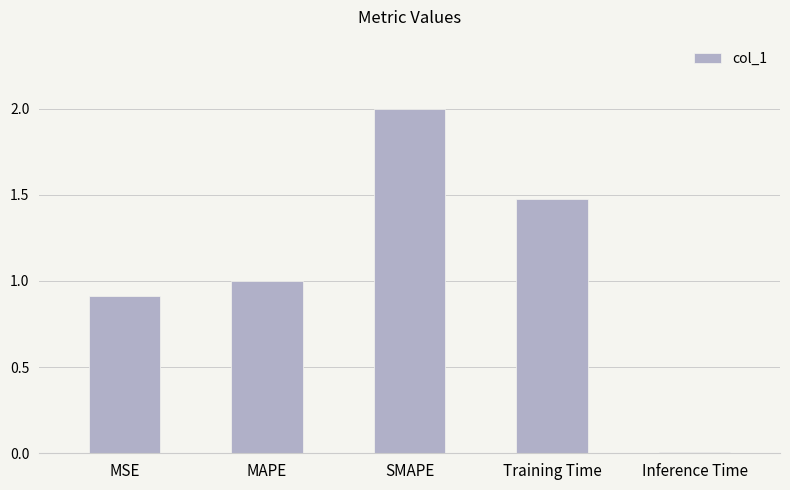

Which label corresponds to the largest value in the chart?

SMAPE